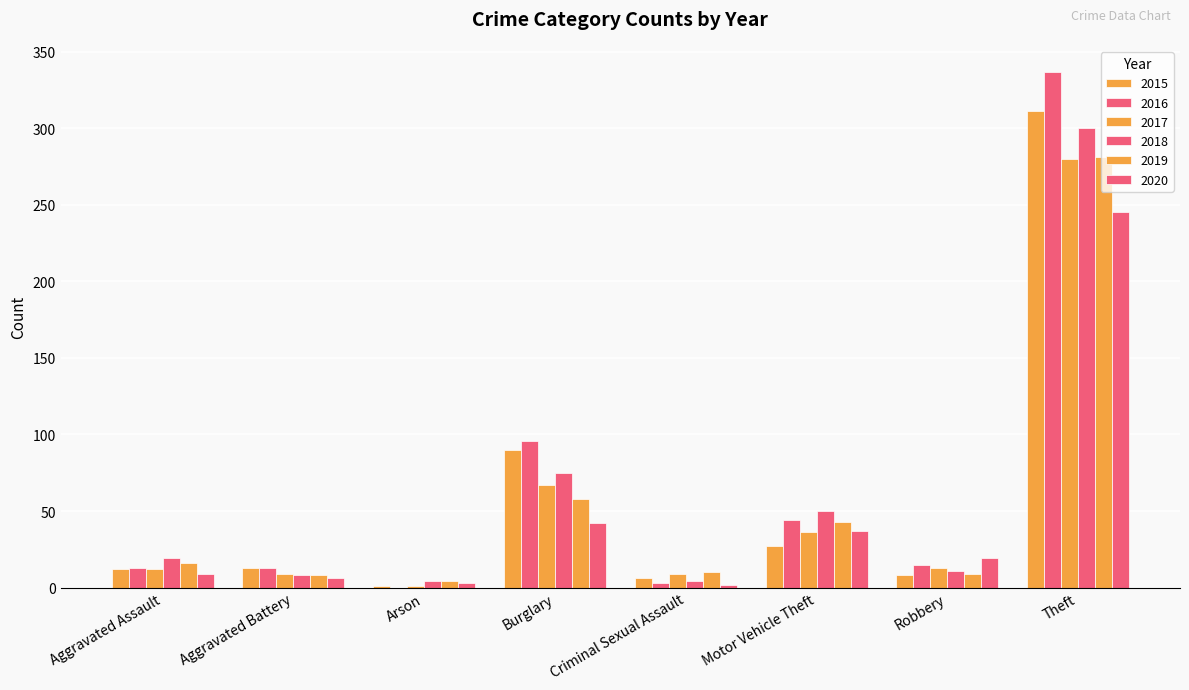

Rank the categories by 2017 value from highest to lowest.

Theft, Burglary, Motor Vehicle Theft, Robbery, Aggravated Assault, Aggravated Battery, Criminal Sexual Assault, Arson